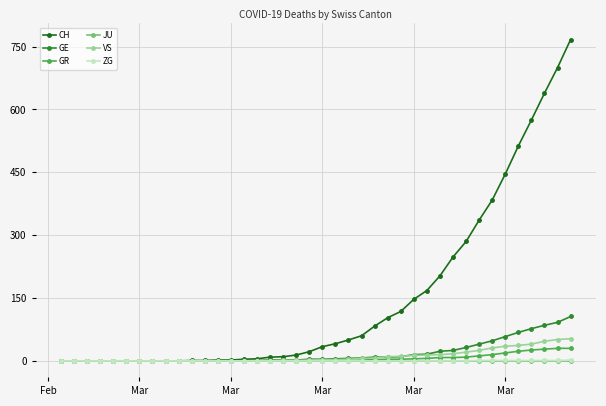

How many series are shown in this chart?

6